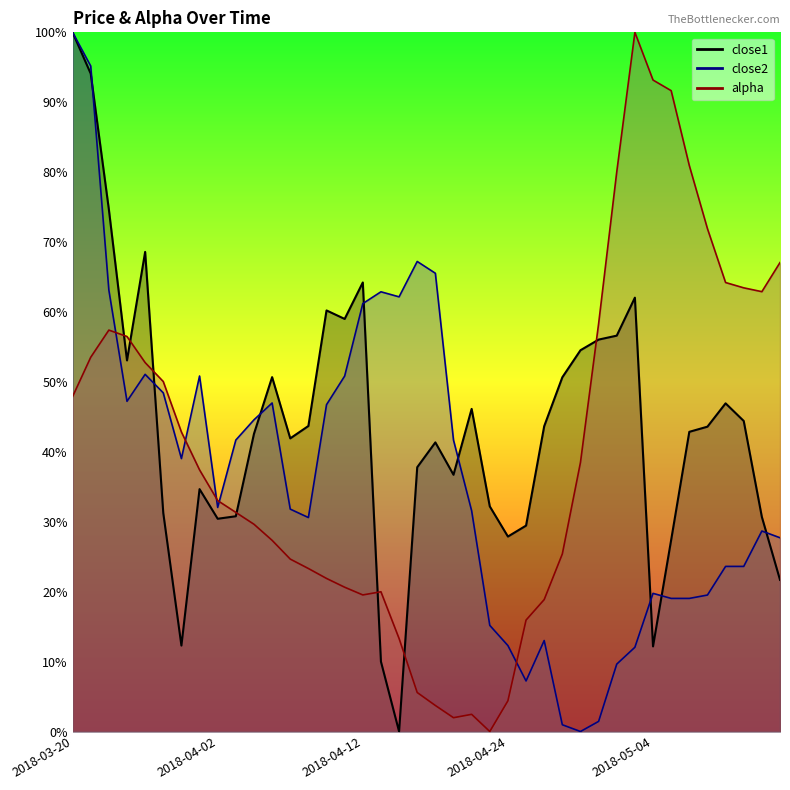

What is the greatest value displayed?

1.0